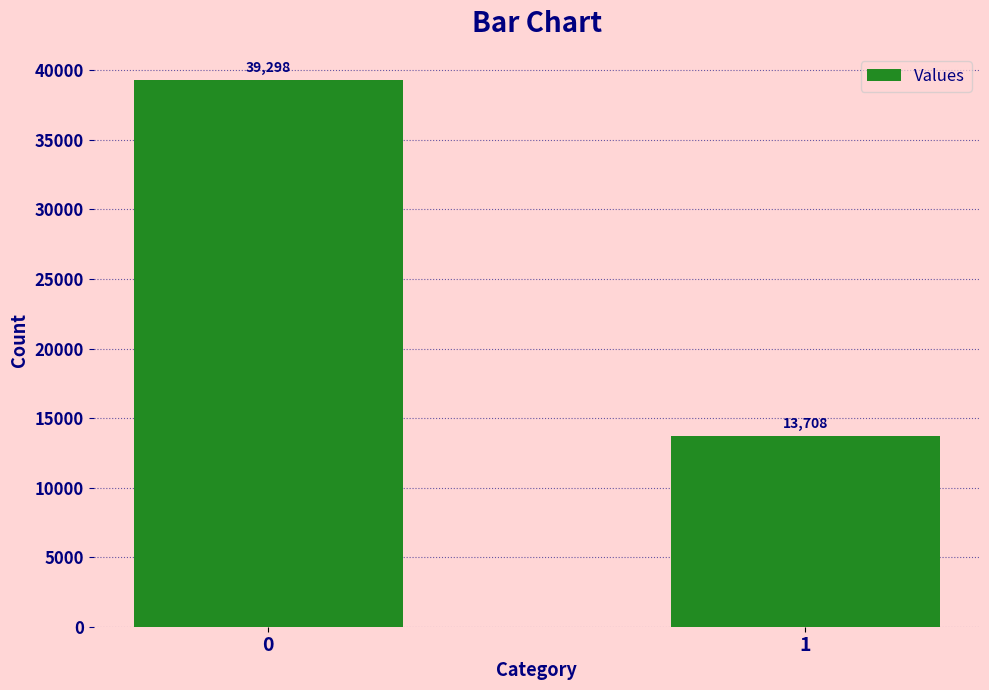

Reading left to right, transcribe all the data shown in this chart.

0=39298	1=13708